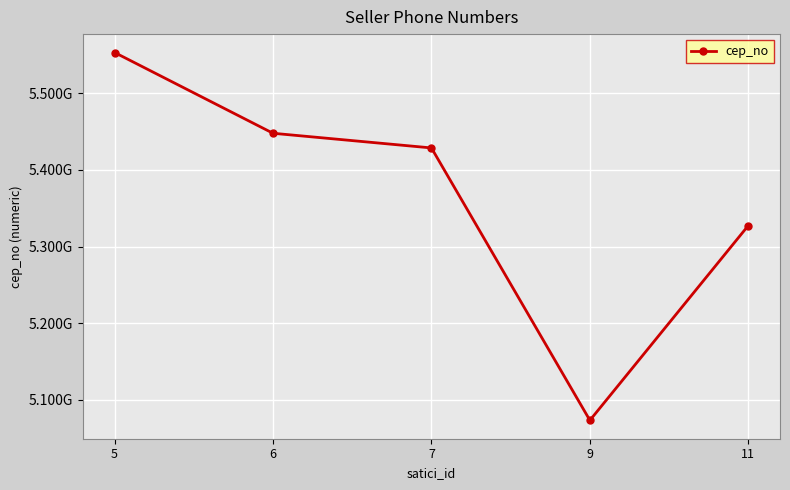

What is the average value?

5366181409